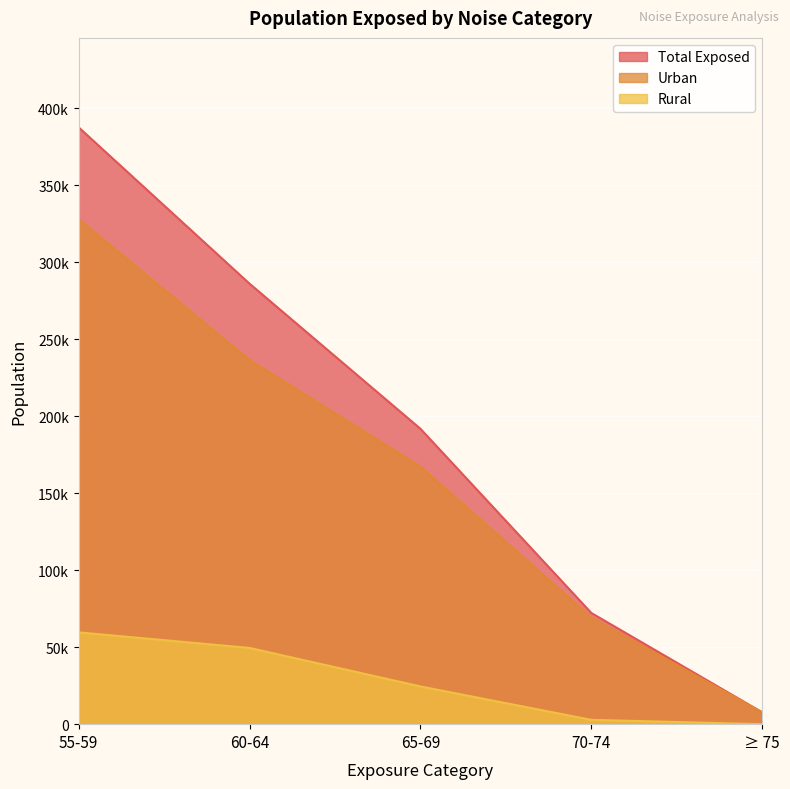

Does the chart display data point markers on the line(s)?

No